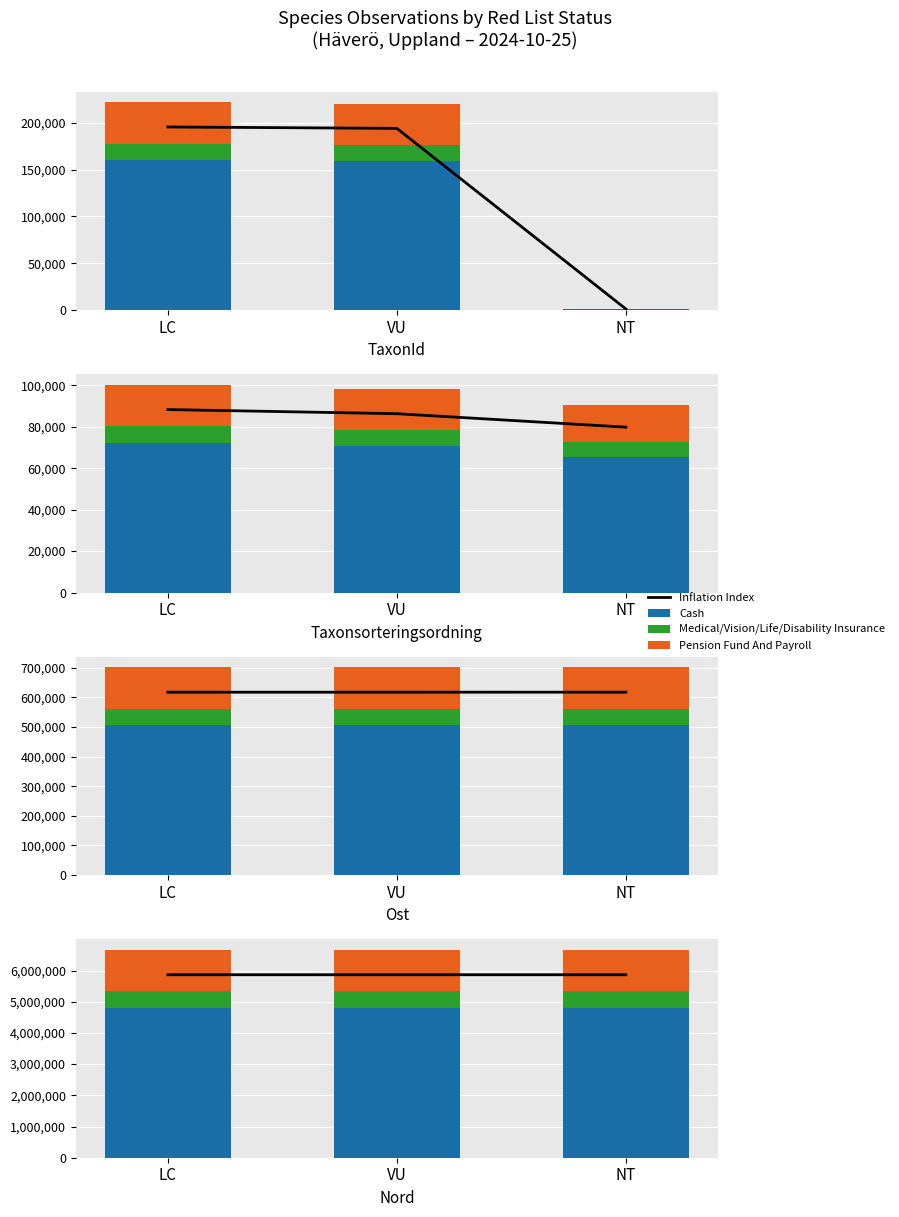

Rank the categories by Medical/Vision/Life/Disability Insurance value from lowest to highest.

NT, VU, LC